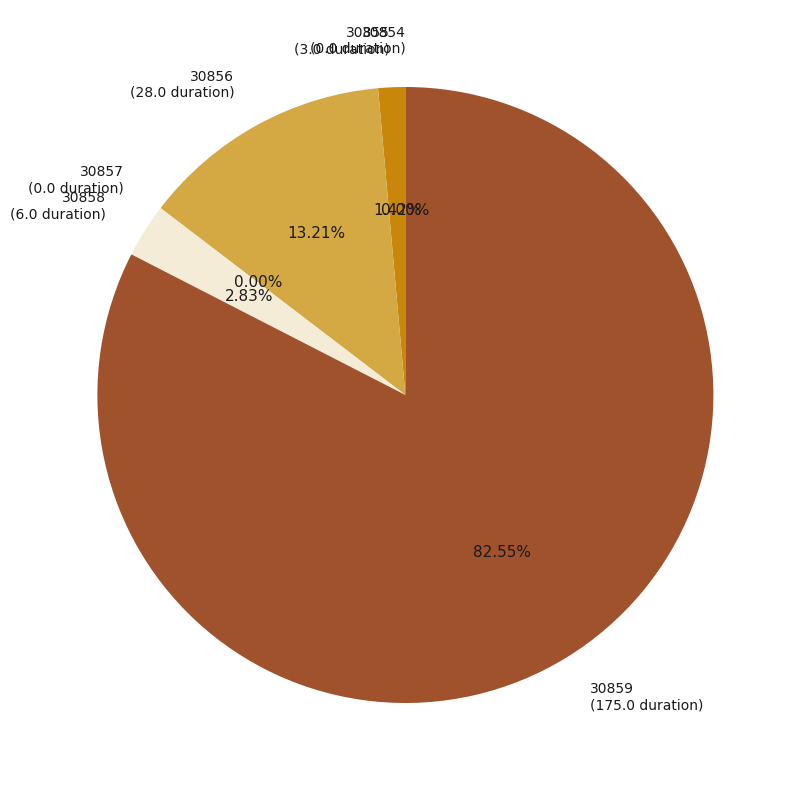

Is it true that 30859 is 76% of the pie?

False